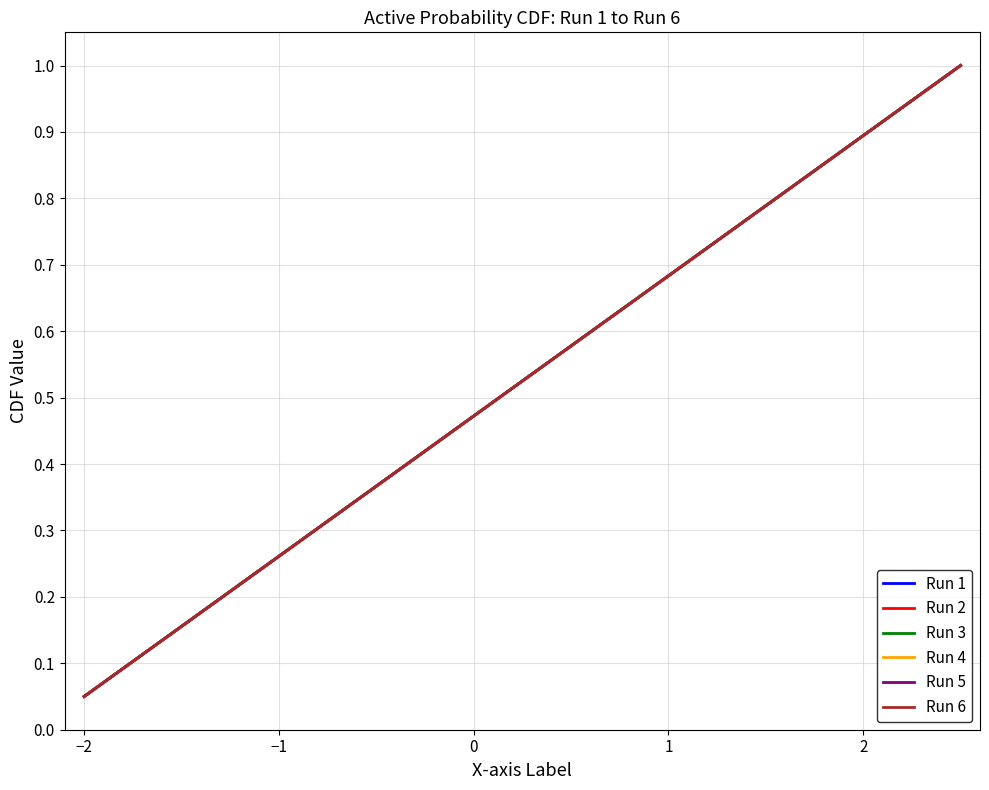

Does the chart have visible grid lines?

Yes